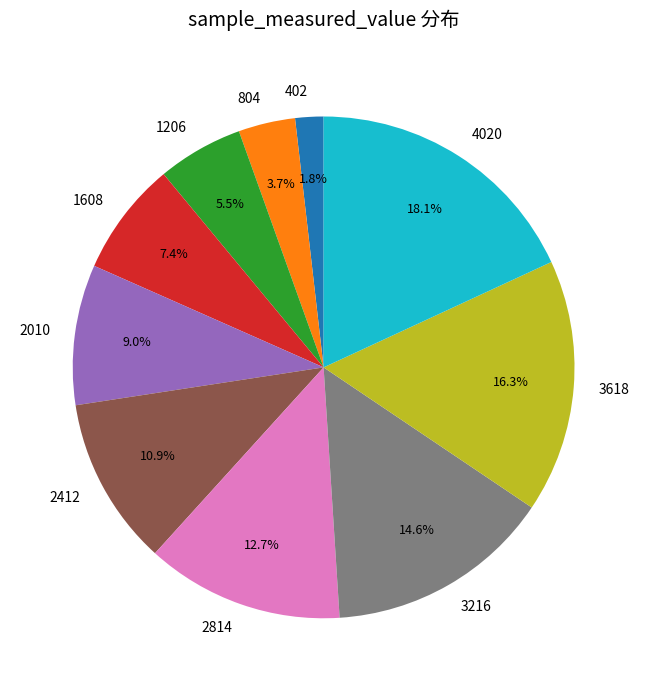

Is it true that 2010 is 23% of the pie?

False